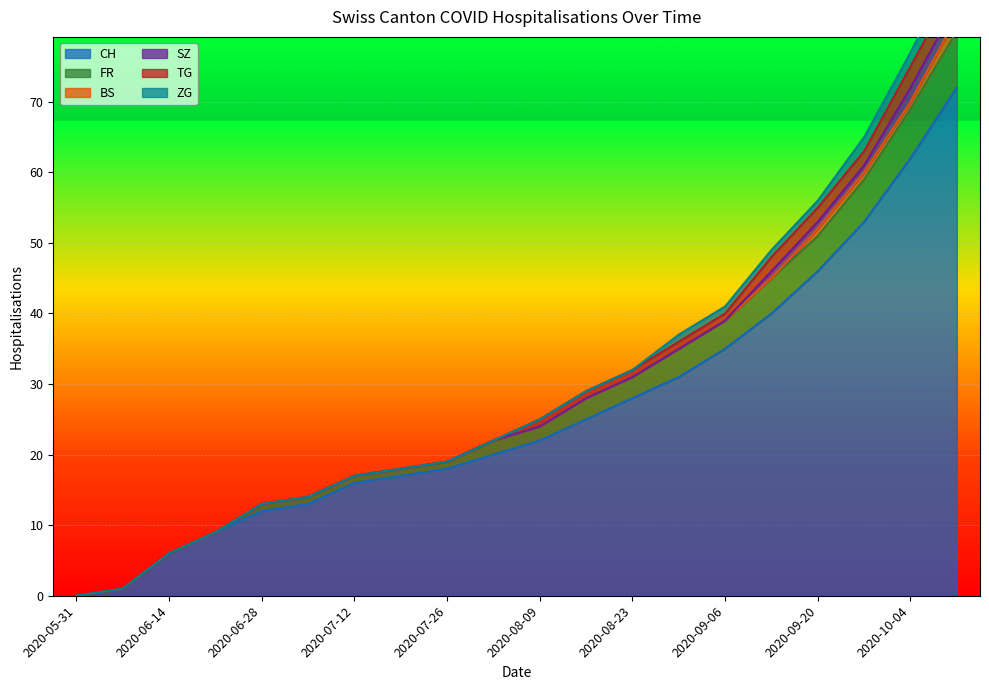

How many values in CH are above zero?

19